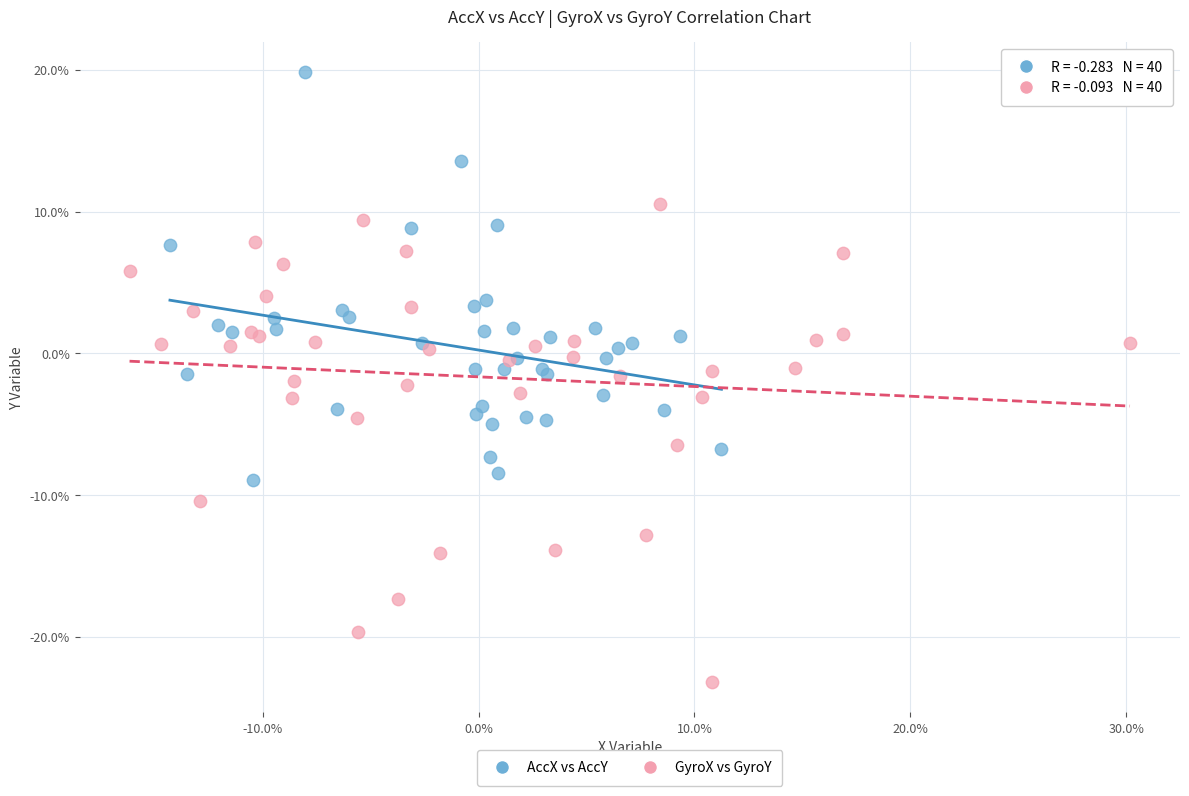

Which series contains the highest Y value?

AccX vs AccY